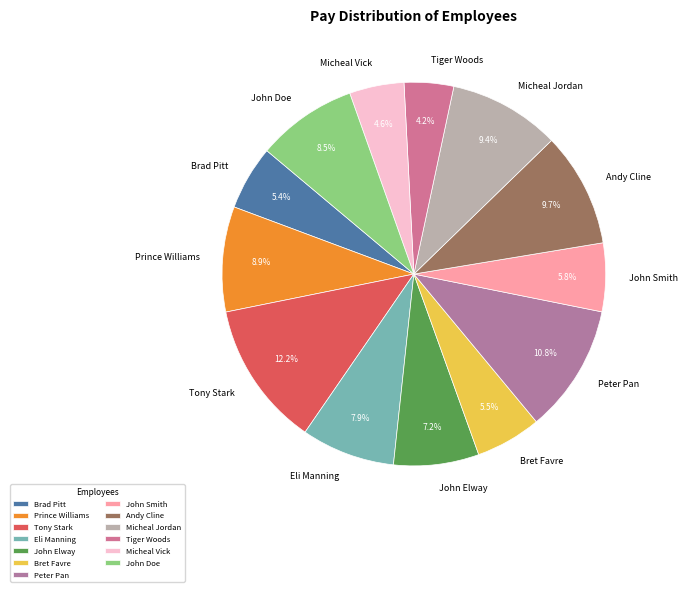

How many slices are in this pie chart?

13